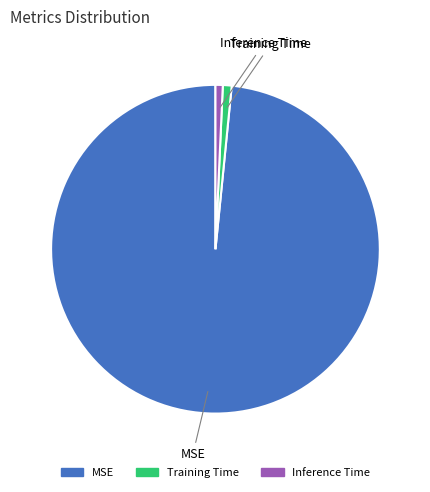

What is the largest slice in the pie chart?

MSE